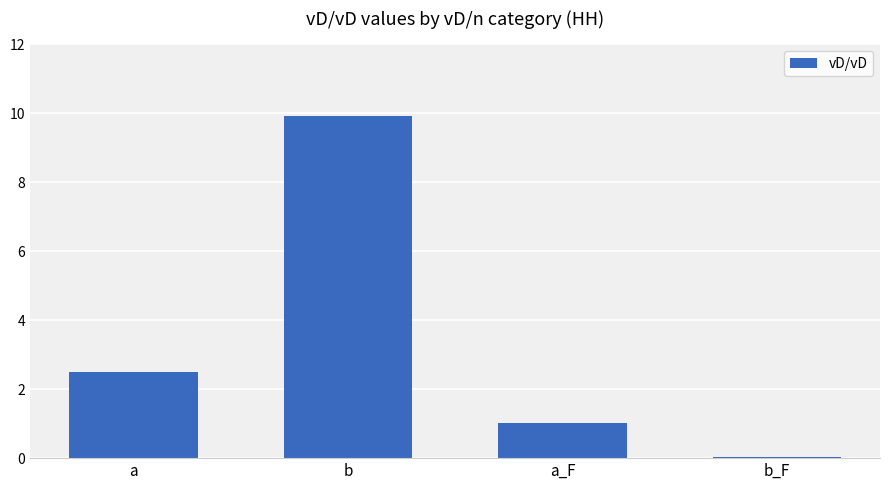

What is the greatest value displayed?

9.9